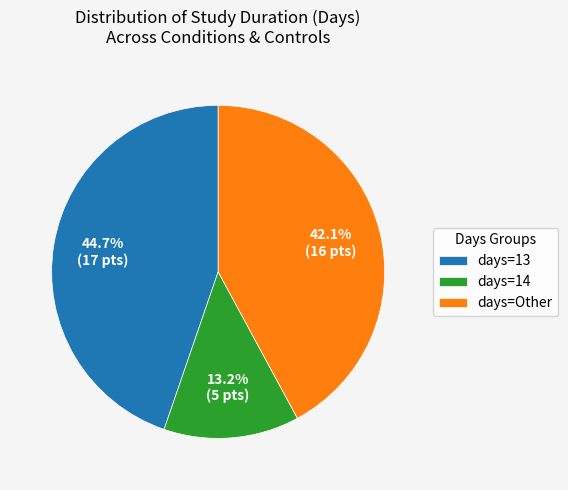

To the nearest percent, what is the average slice percentage?

33%